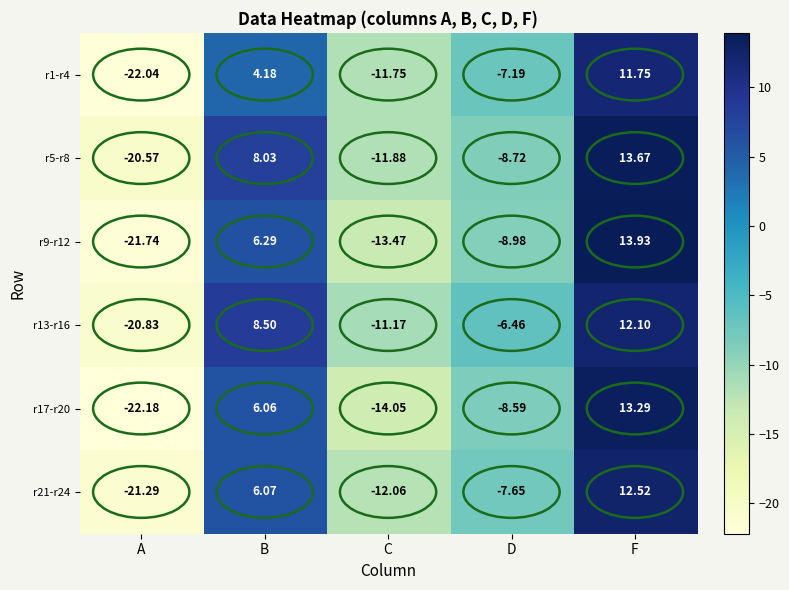

At which label does r13-r16 reach its peak?

F